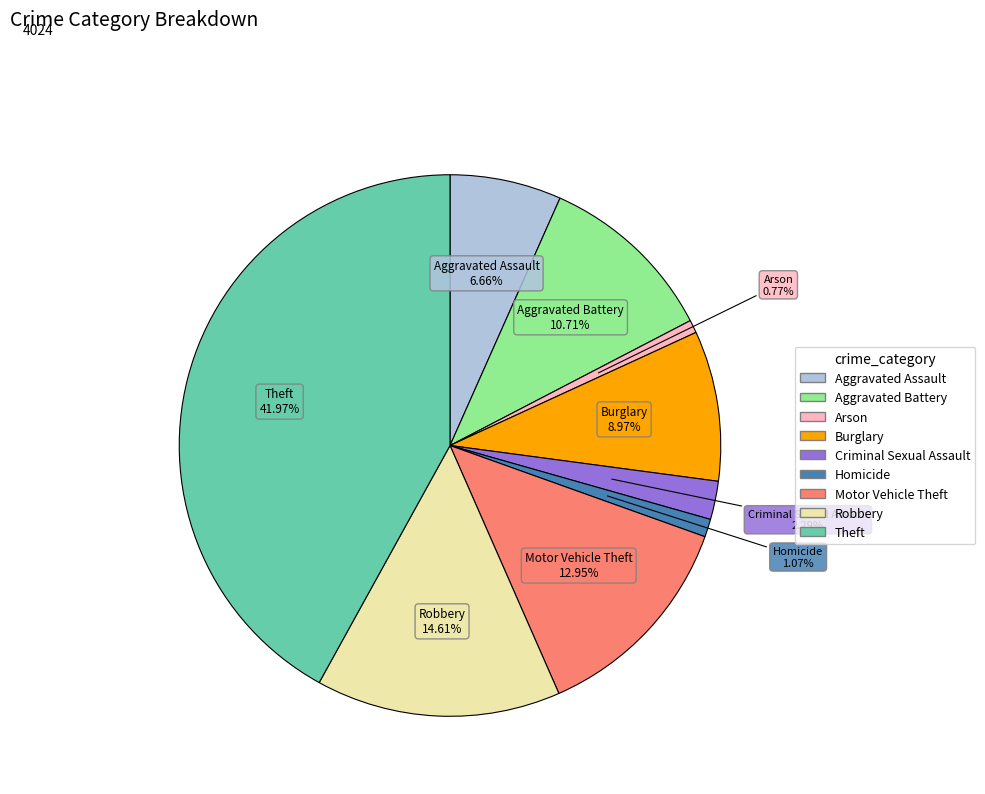

What is the total percentage of Robbery and Homicide?

15.7%